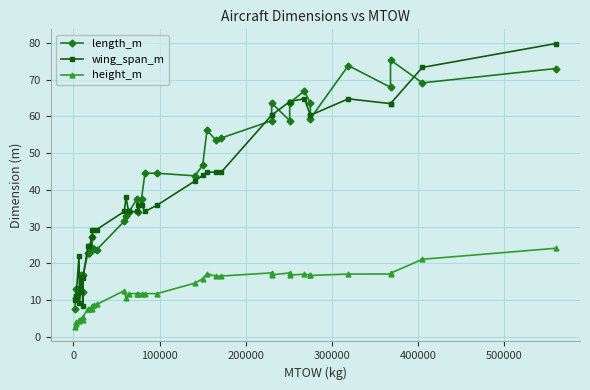

List the series in order of their peak value, lowest first.

height_m, length_m, wing_span_m